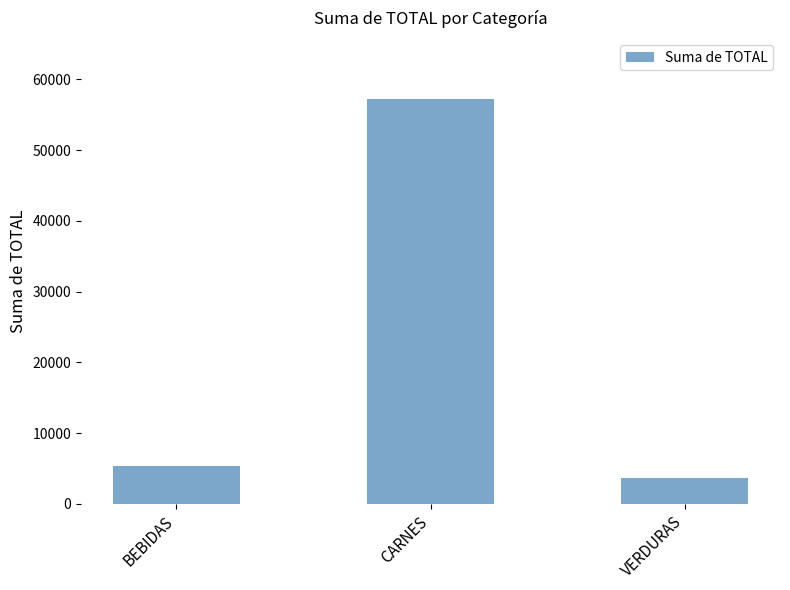

True or false: the data shows 8402.1 at BEBIDAS.

False